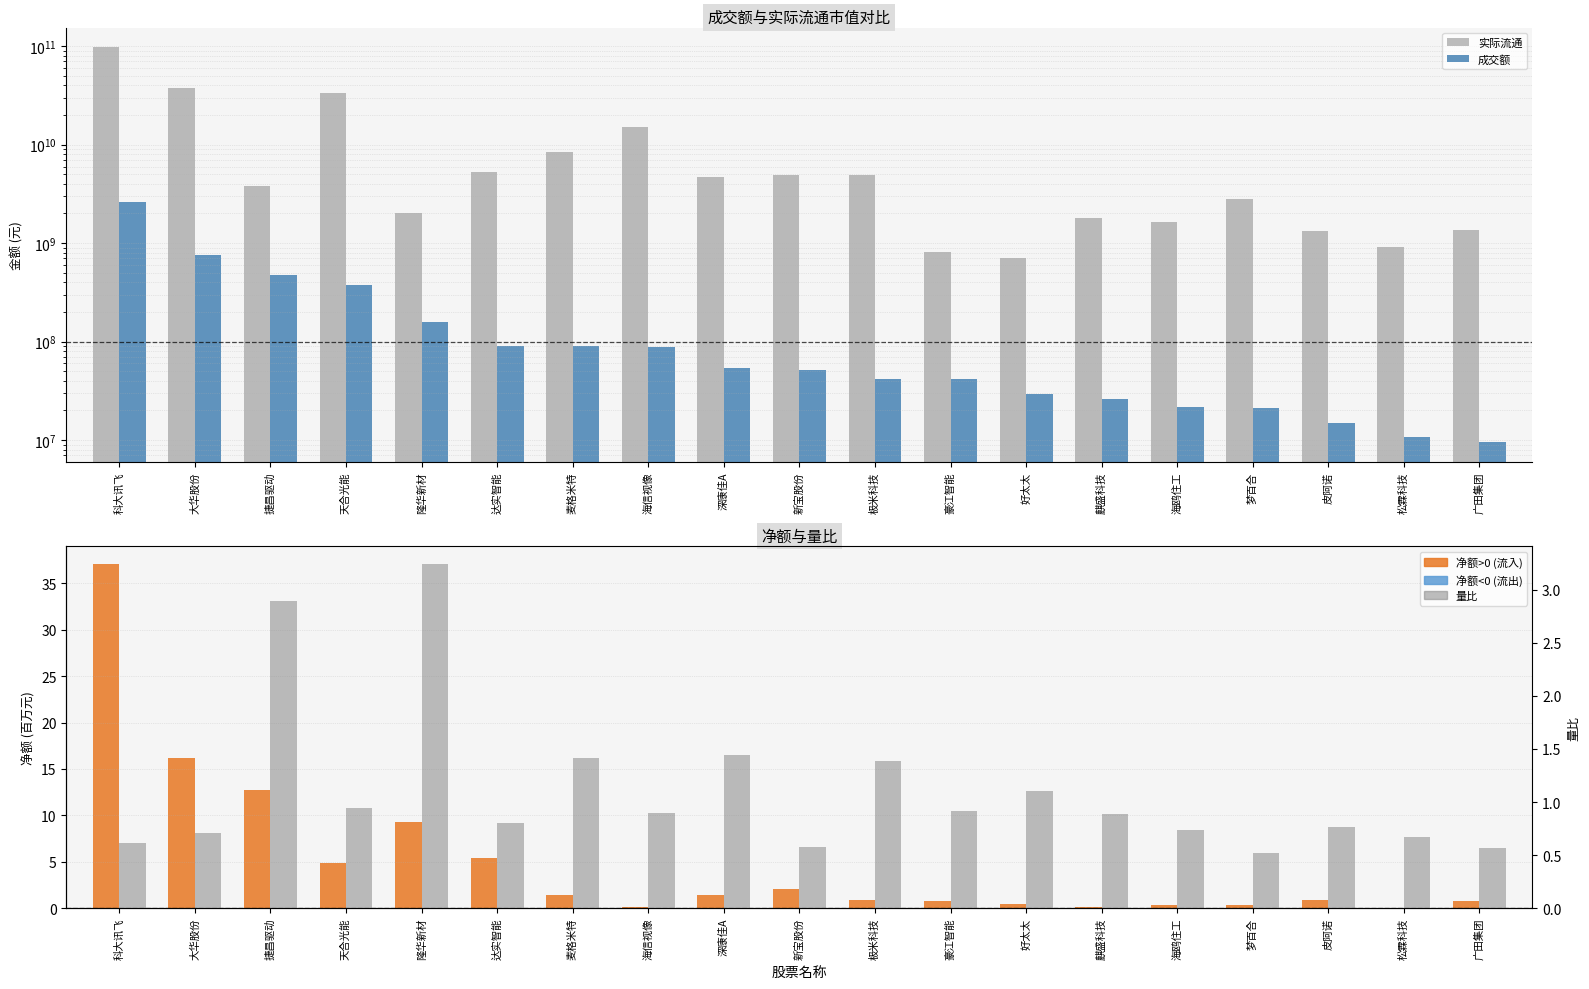

Are the bars horizontal?

No